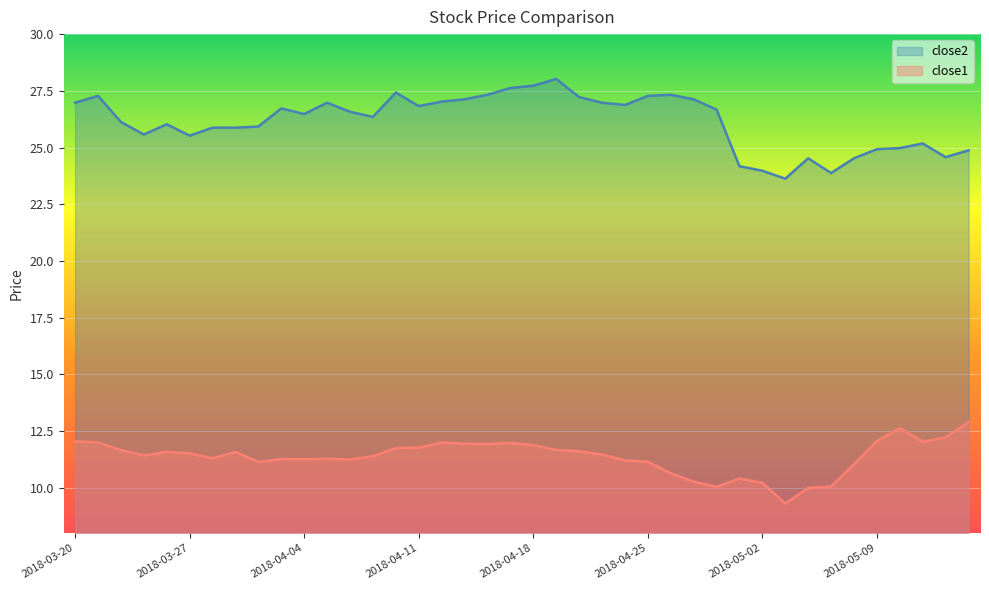

What is the difference between the close2 values at 2018-04-13 and 2018-05-09?

2.2